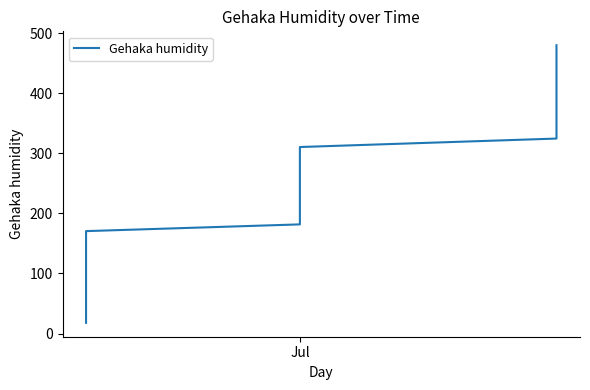

How many values exceed 253?

19